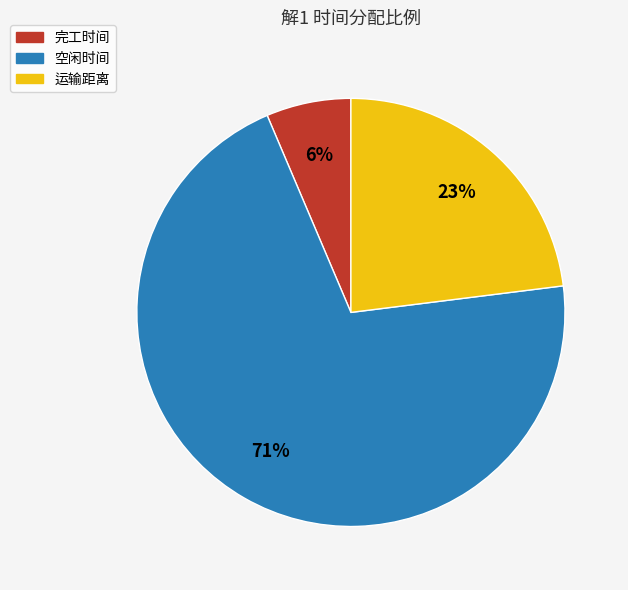

Is it true that 运输距离 is 23% of the pie?

True